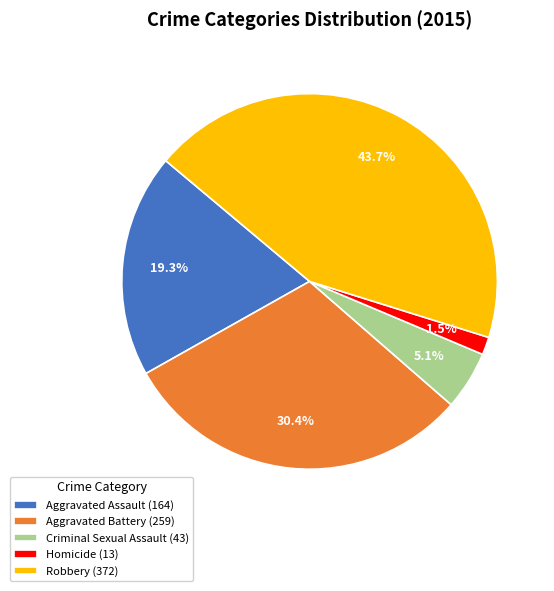

How many slices are in this pie chart?

5